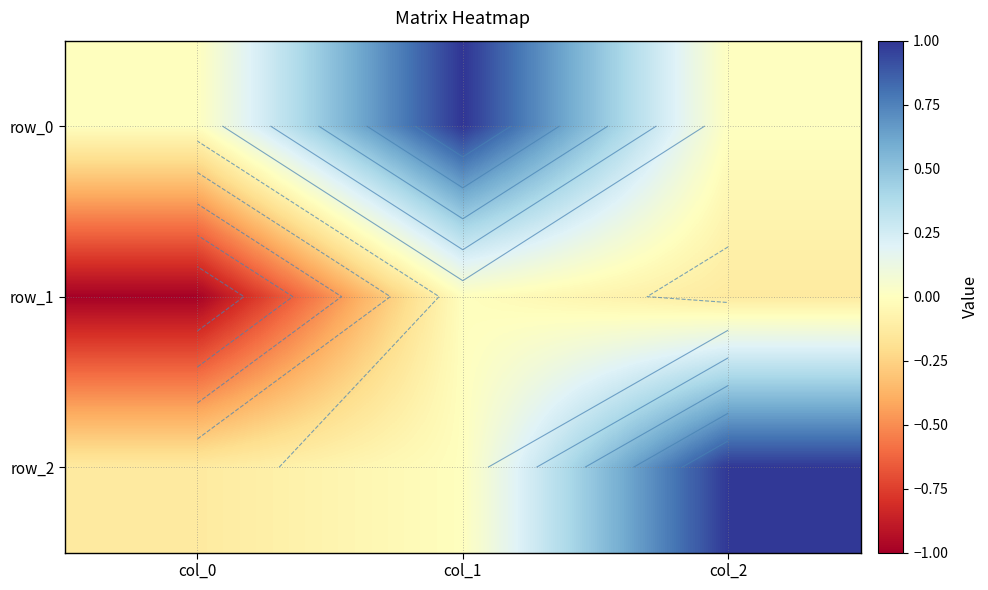

What is the sum of all row_1 values?

-1.1